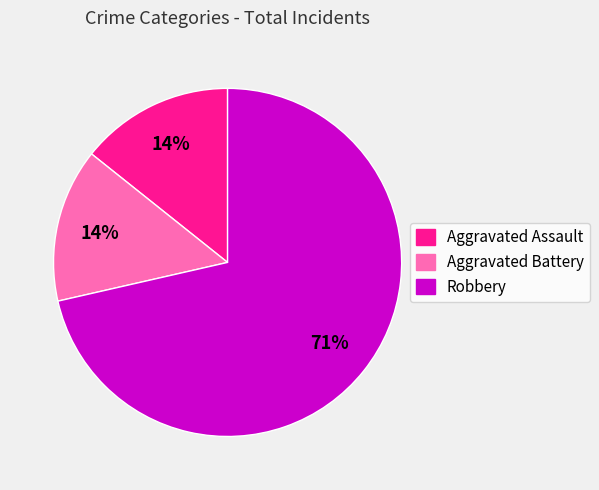

What is the ratio of the value at Aggravated Battery to the value at Aggravated Assault?

1.0